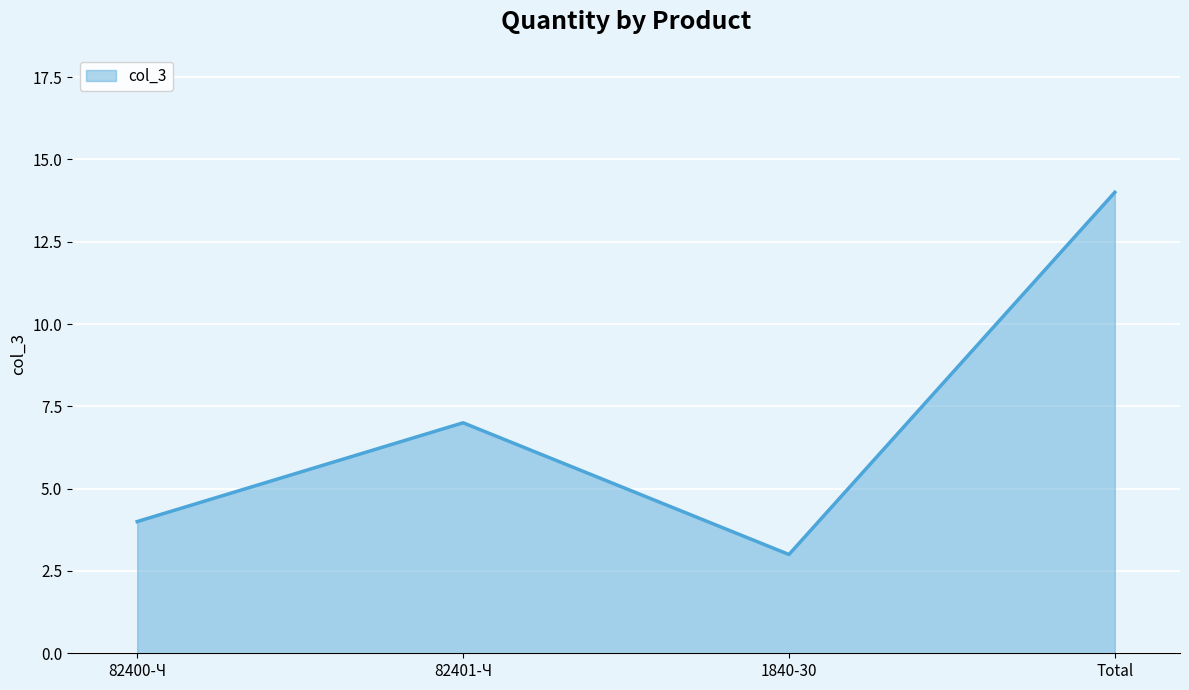

What is the change in value from 82401-Ч to 1840-30?

-4